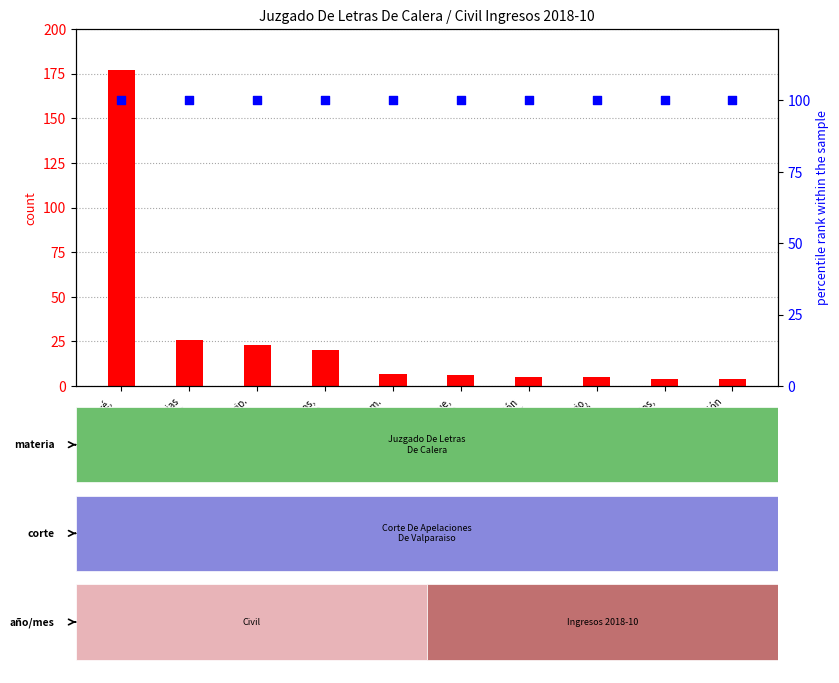

At which category is the sum across all series the highest?

Pagaré,
Cobro De